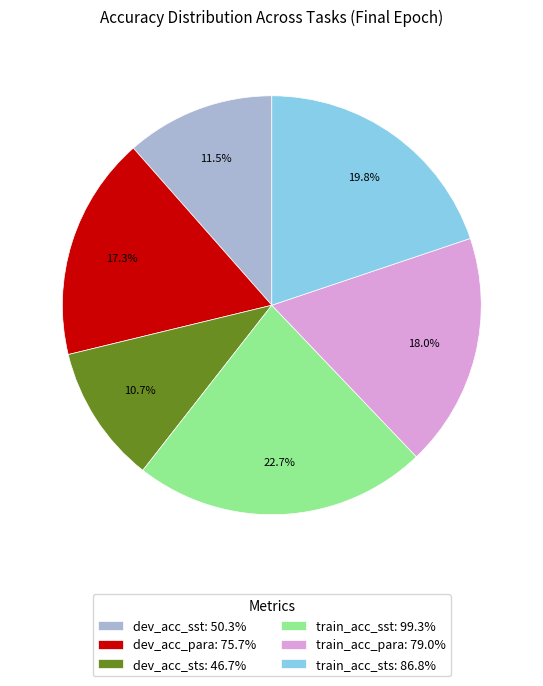

Does train_acc_sst: 99.3% represent more than half of the total?

No